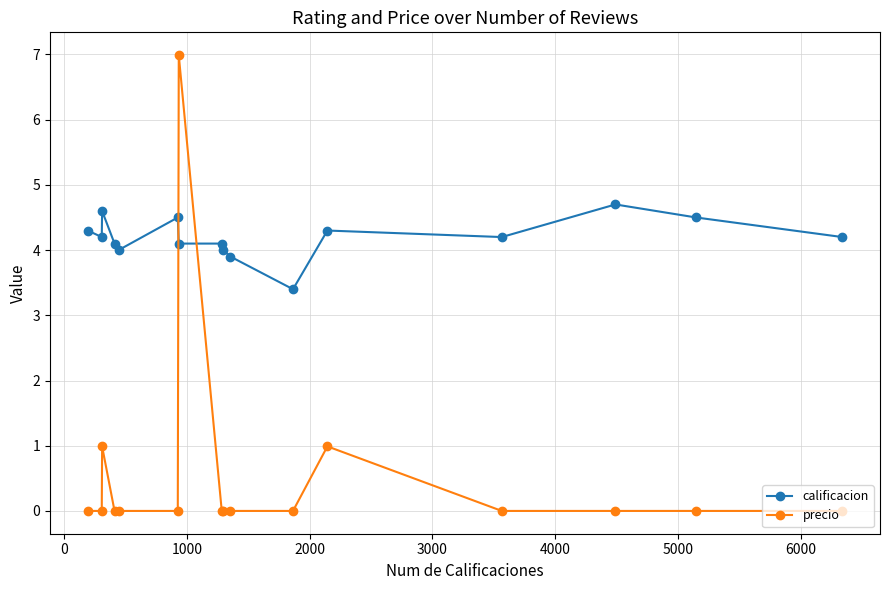

Rank the series by their average value, from lowest to highest.

precio, calificacion